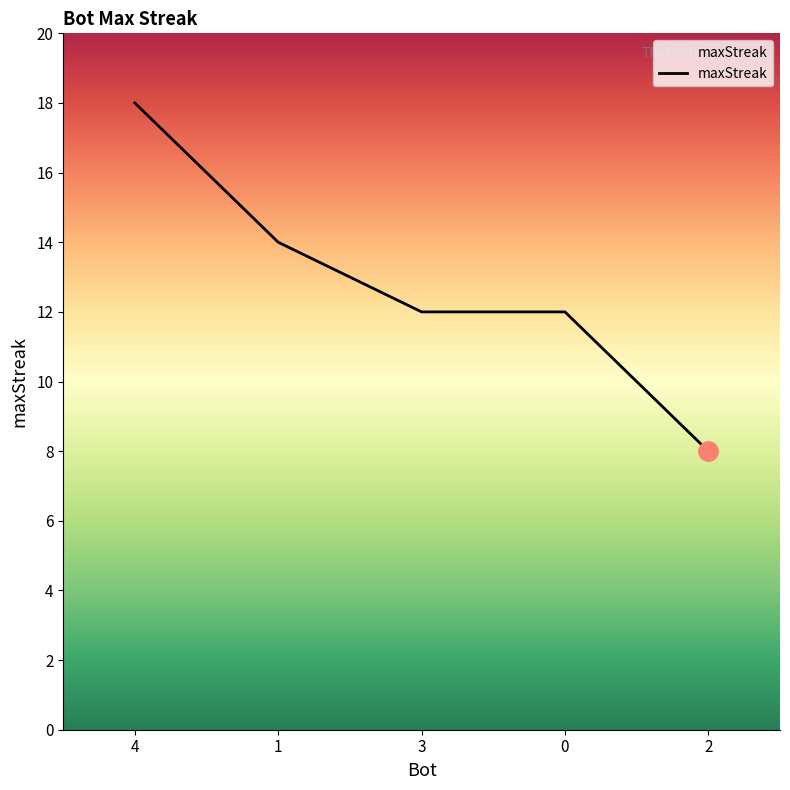

What is the change in value from 3 to 2?

-4